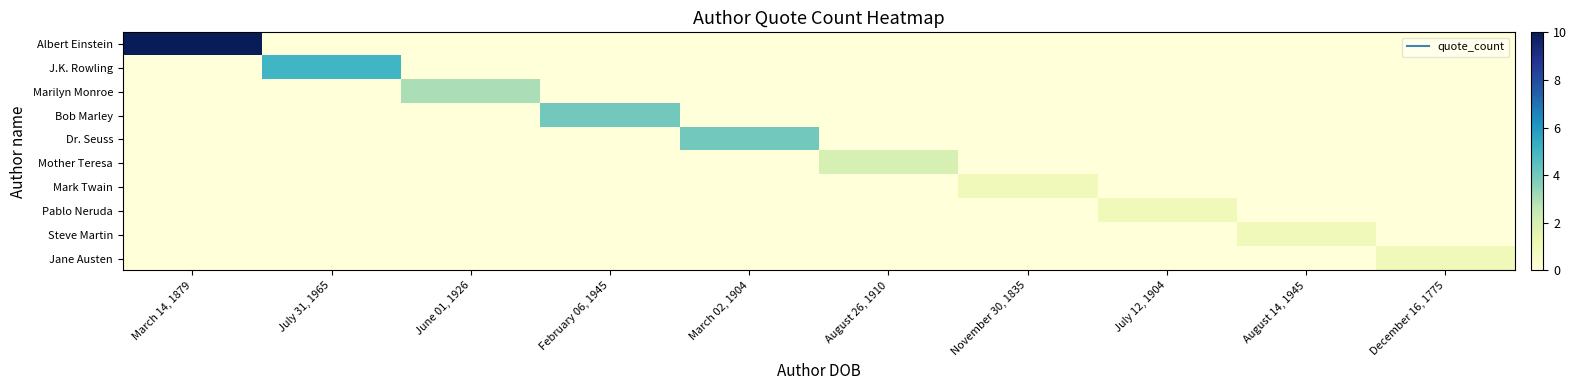

Reading right to left, extract all data points from this chart.

Albert Einstein: December 16, 1775=0	August 14, 1945=0	July 12, 1904=0	November 30, 1835=0	August 26, 1910=0	March 02, 1904=0	February 06, 1945=0	June 01, 1926=0	July 31, 1965=0	March 14, 1879=10
J.K. Rowling: December 16, 1775=0	August 14, 1945=0	July 12, 1904=0	November 30, 1835=0	August 26, 1910=0	March 02, 1904=0	February 06, 1945=0	June 01, 1926=0	July 31, 1965=5	March 14, 1879=0
Marilyn Monroe: December 16, 1775=0	August 14, 1945=0	July 12, 1904=0	November 30, 1835=0	August 26, 1910=0	March 02, 1904=0	February 06, 1945=0	June 01, 1926=3	July 31, 1965=0	March 14, 1879=0
Bob Marley: December 16, 1775=0	August 14, 1945=0	July 12, 1904=0	November 30, 1835=0	August 26, 1910=0	March 02, 1904=0	February 06, 1945=4	June 01, 1926=0	July 31, 1965=0	March 14, 1879=0
Dr. Seuss: December 16, 1775=0	August 14, 1945=0	July 12, 1904=0	November 30, 1835=0	August 26, 1910=0	March 02, 1904=4	February 06, 1945=0	June 01, 1926=0	July 31, 1965=0	March 14, 1879=0
Mother Teresa: December 16, 1775=0	August 14, 1945=0	July 12, 1904=0	November 30, 1835=0	August 26, 1910=2	March 02, 1904=0	February 06, 1945=0	June 01, 1926=0	July 31, 1965=0	March 14, 1879=0
Mark Twain: December 16, 1775=0	August 14, 1945=0	July 12, 1904=0	November 30, 1835=1	August 26, 1910=0	March 02, 1904=0	February 06, 1945=0	June 01, 1926=0	July 31, 1965=0	March 14, 1879=0
Pablo Neruda: December 16, 1775=0	August 14, 1945=0	July 12, 1904=1	November 30, 1835=0	August 26, 1910=0	March 02, 1904=0	February 06, 1945=0	June 01, 1926=0	July 31, 1965=0	March 14, 1879=0
Steve Martin: December 16, 1775=0	August 14, 1945=1	July 12, 1904=0	November 30, 1835=0	August 26, 1910=0	March 02, 1904=0	February 06, 1945=0	June 01, 1926=0	July 31, 1965=0	March 14, 1879=0
Jane Austen: December 16, 1775=1	August 14, 1945=0	July 12, 1904=0	November 30, 1835=0	August 26, 1910=0	March 02, 1904=0	February 06, 1945=0	June 01, 1926=0	July 31, 1965=0	March 14, 1879=0